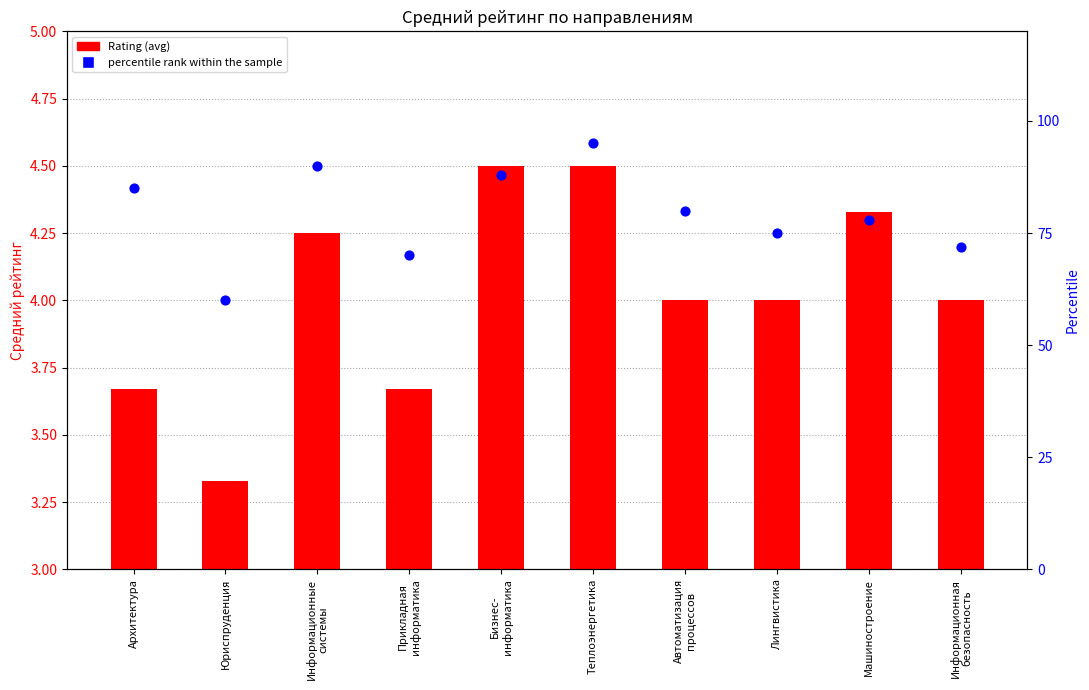

Which series contains the lowest Y value?

Rating